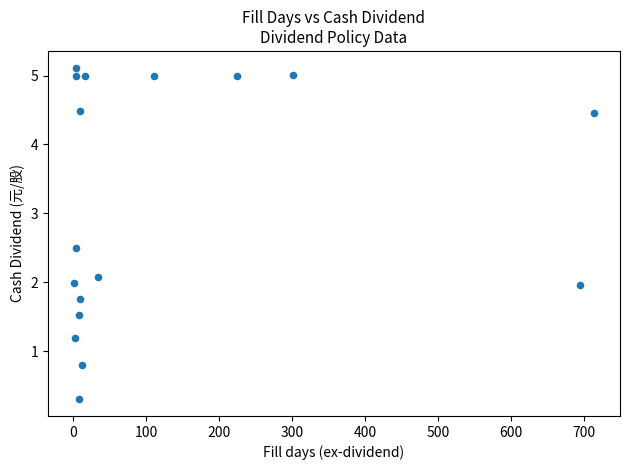

What is the range of X values (max minus min)?

713.0